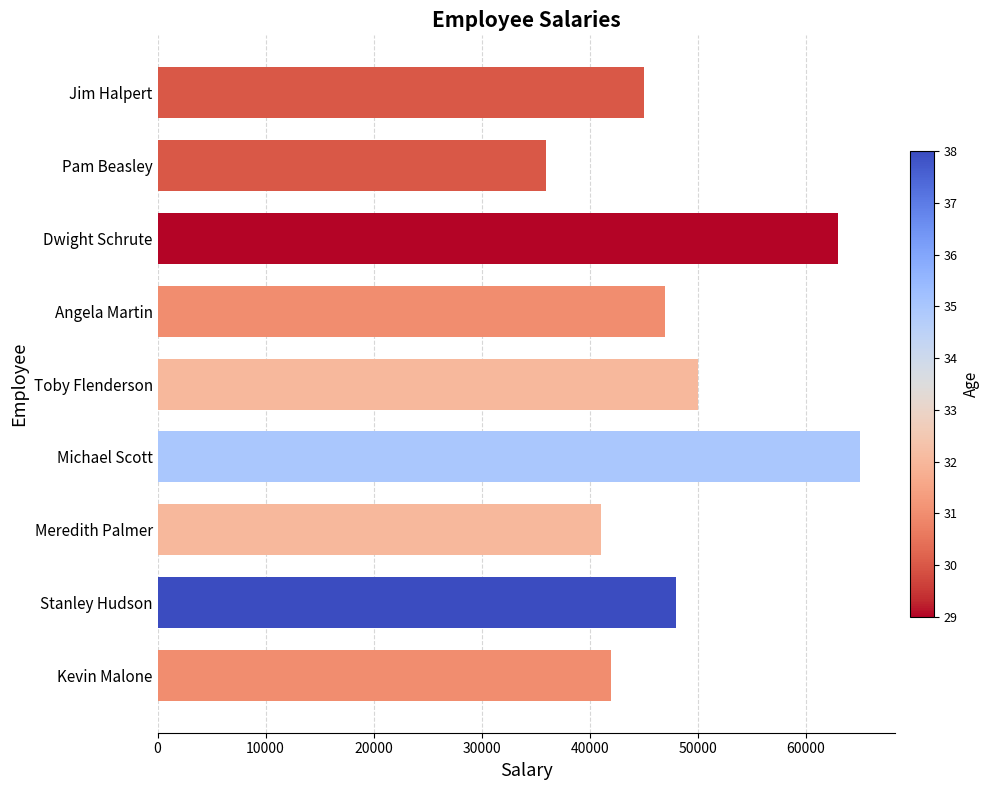

Reading bottom to top, what are all the values shown in this chart?

Kevin Malone=42000	Stanley Hudson=48000	Meredith Palmer=41000	Michael Scott=65000	Toby Flenderson=50000	Angela Martin=47000	Dwight Schrute=63000	Pam Beasley=36000	Jim Halpert=45000